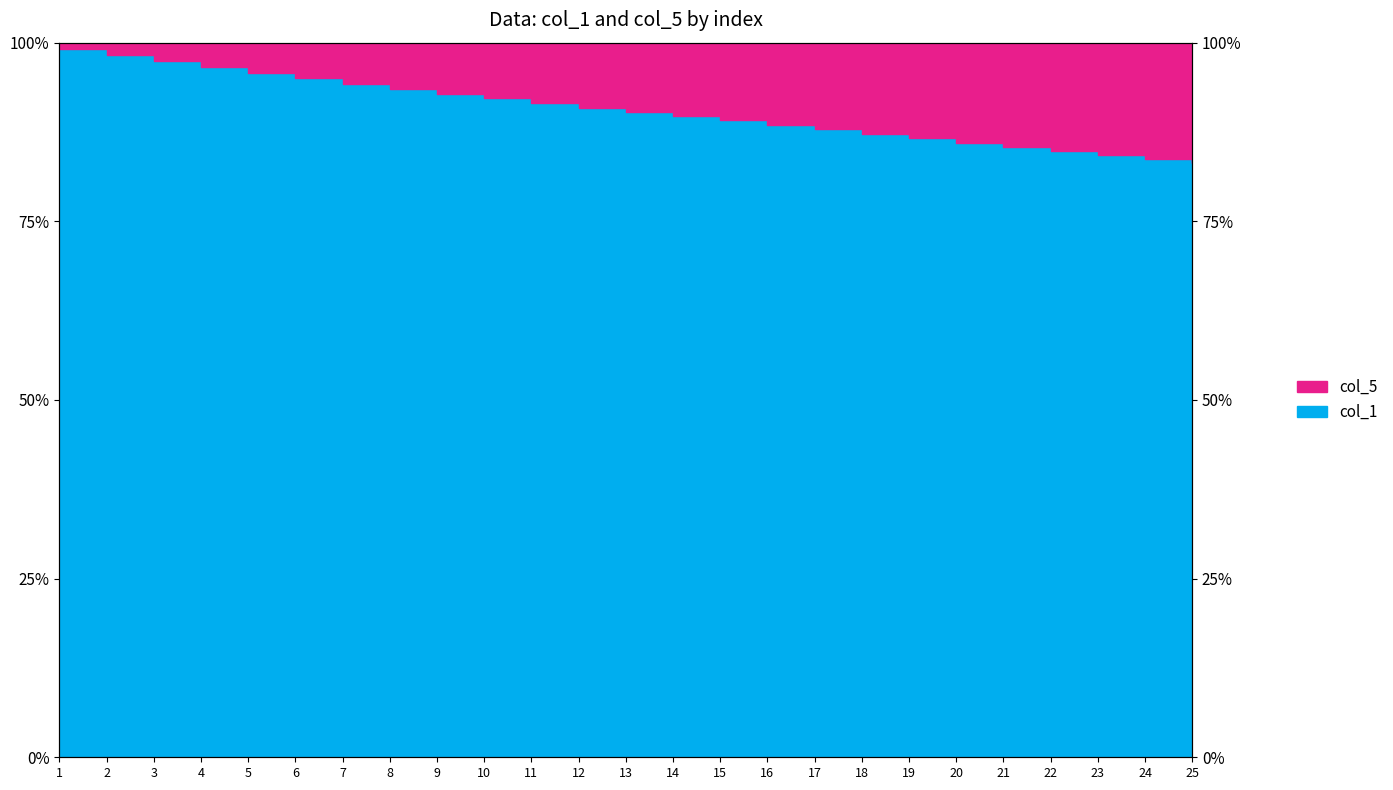

The chart shows a value of 85.4 at 21. True or false?

True